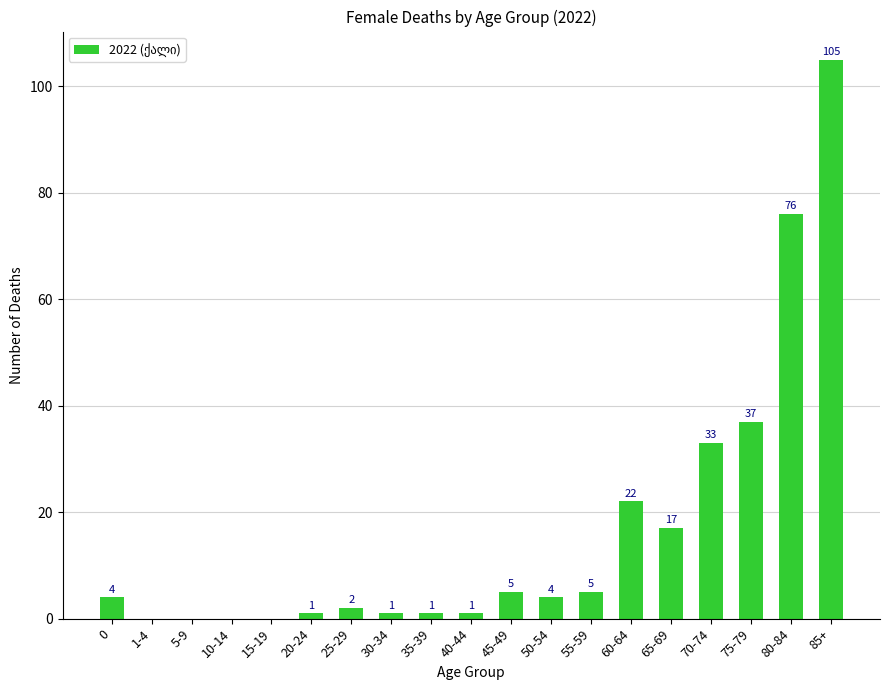

How many positive values are there?

15